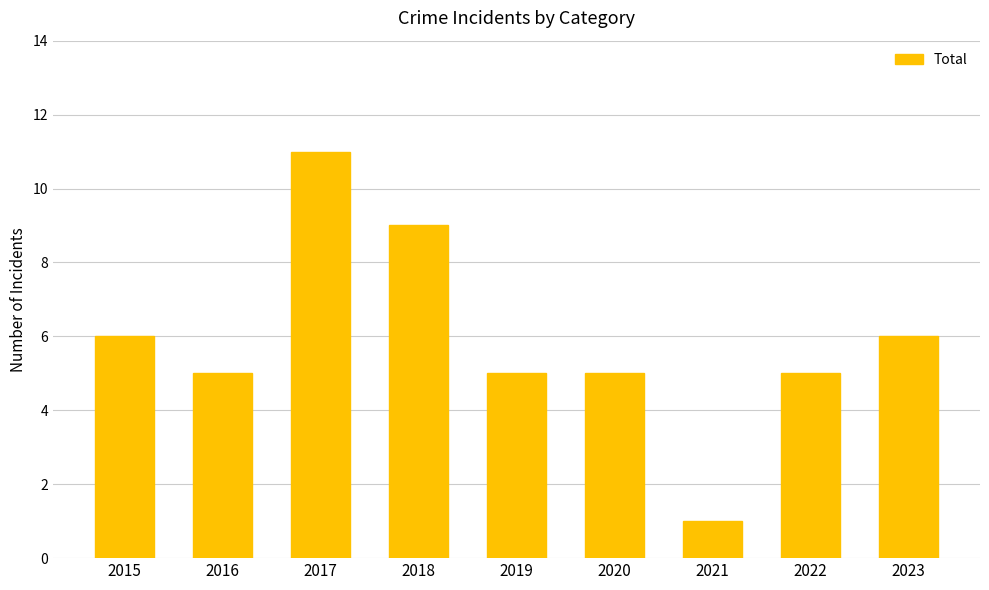

What is the value of the 7th bar from the left?

1